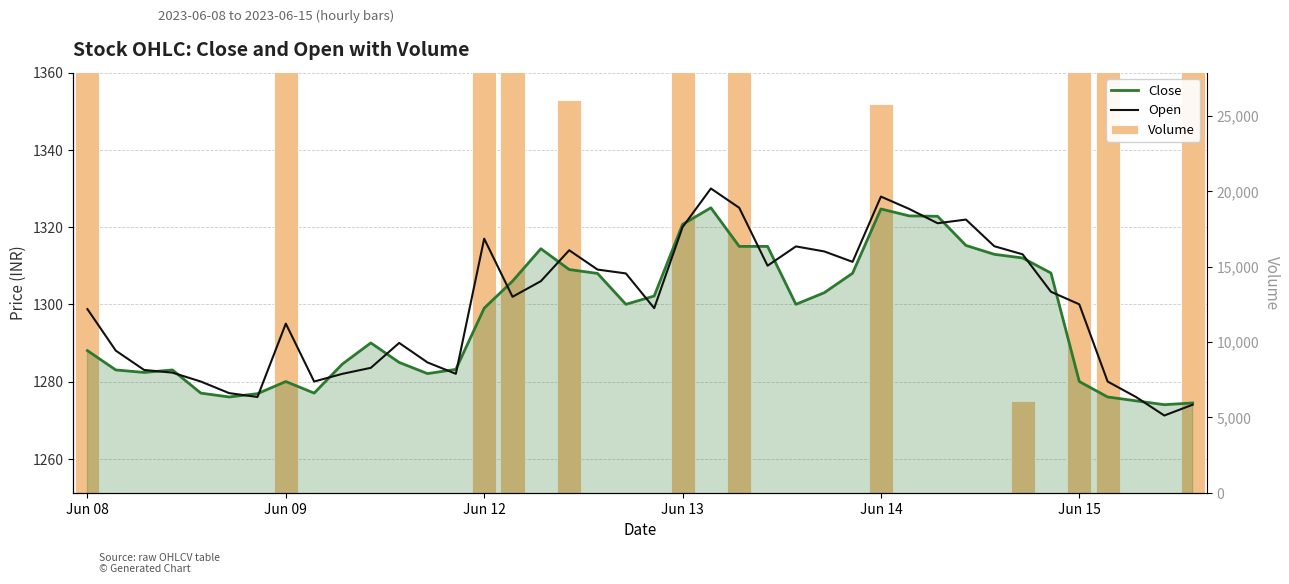

Rank the categories by Close value from highest to lowest.

22, 28, 29, 30, 21, 31, 23, 24, 16, 32, 33, 17, 34, 27, 18, 15, 26, 20, 19, 25, 14, 10, Jun 08, 11, 9, 13, Jun 09, Jun 13, Jun 12, 12, 7, 35, Jun 14, 8, 6, Jun 15, 36, 37, 39, 38